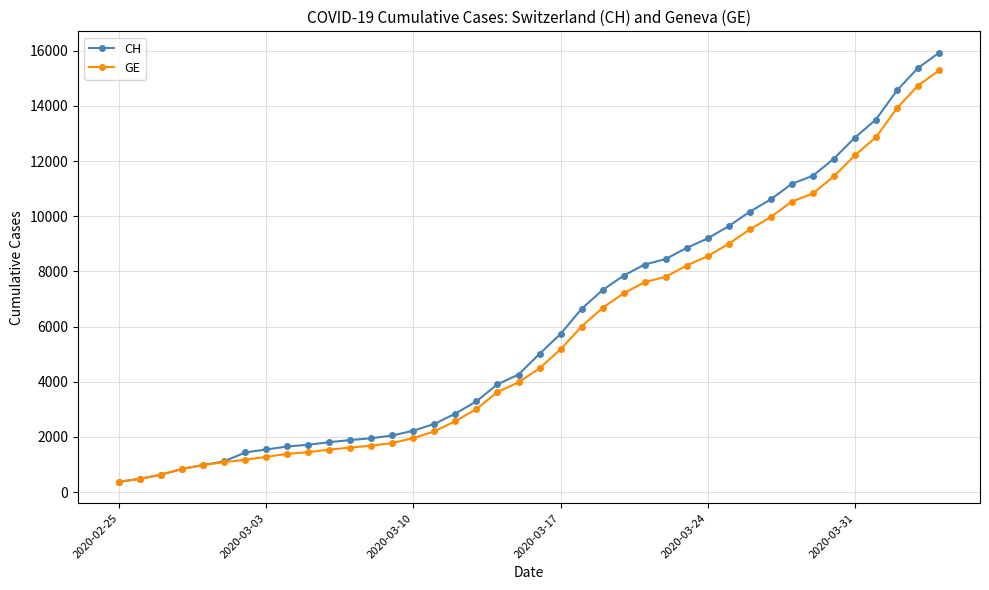

How many lines are shown in the chart?

2